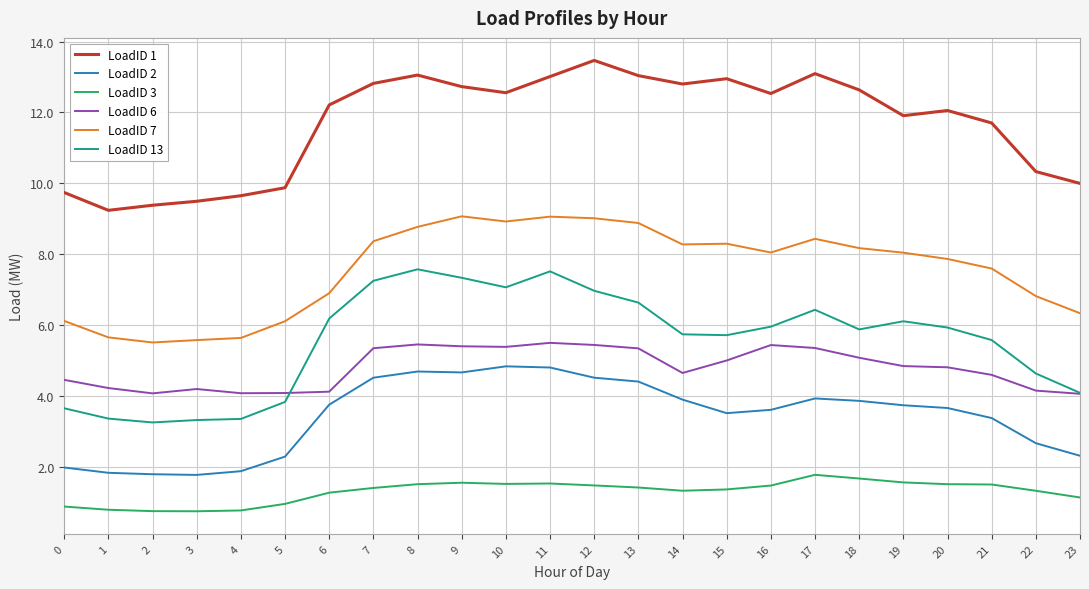

At how many categories does at least one series exceed 8?

24